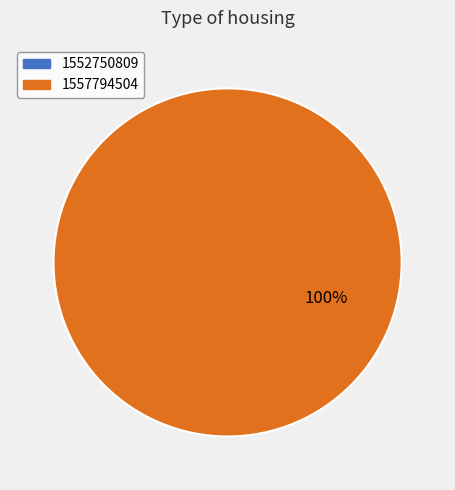

How many segments does this pie chart have?

1